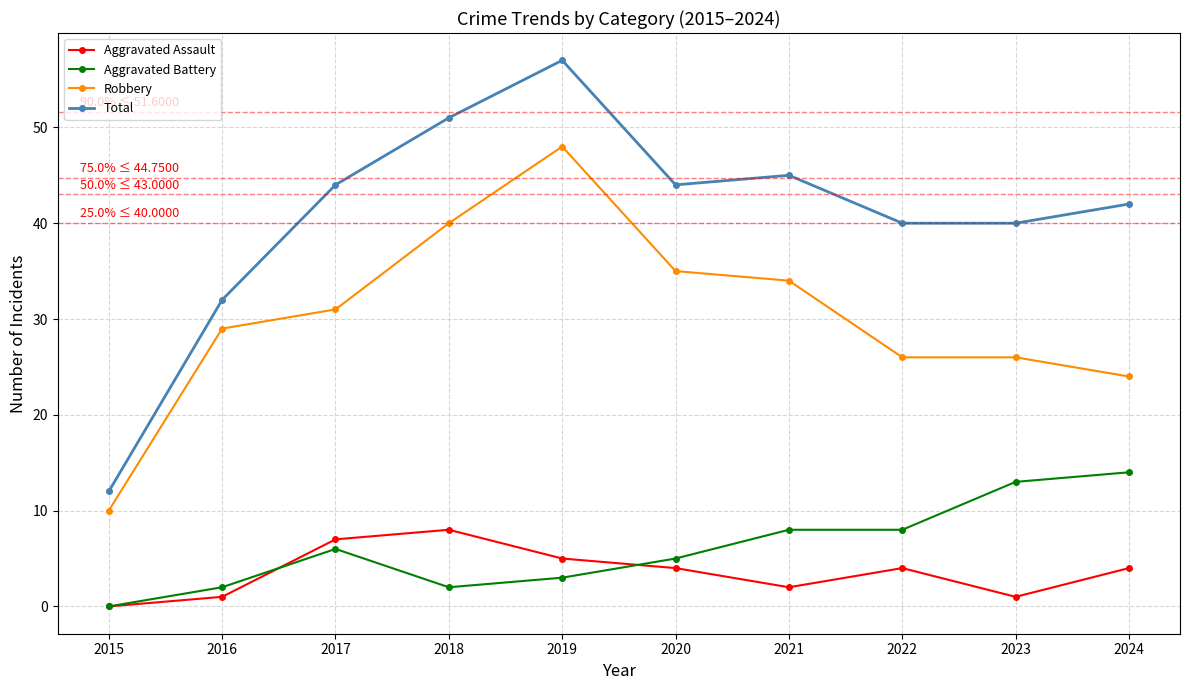

Which category has the lowest value in the Aggravated Battery series?

2015